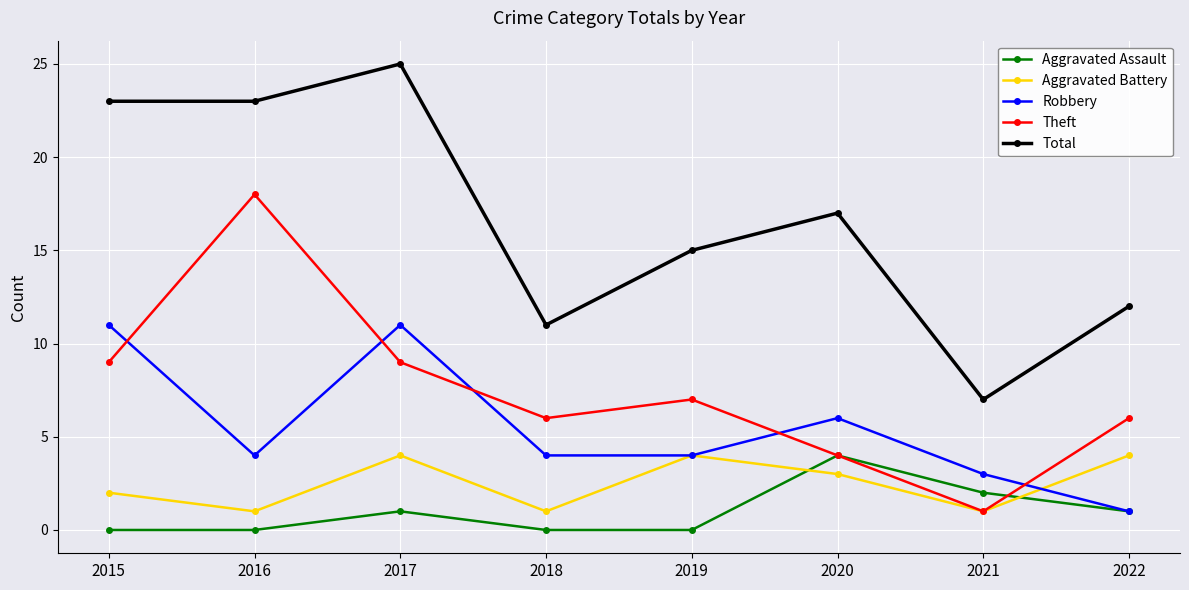

At which label does Theft reach its peak?

2016